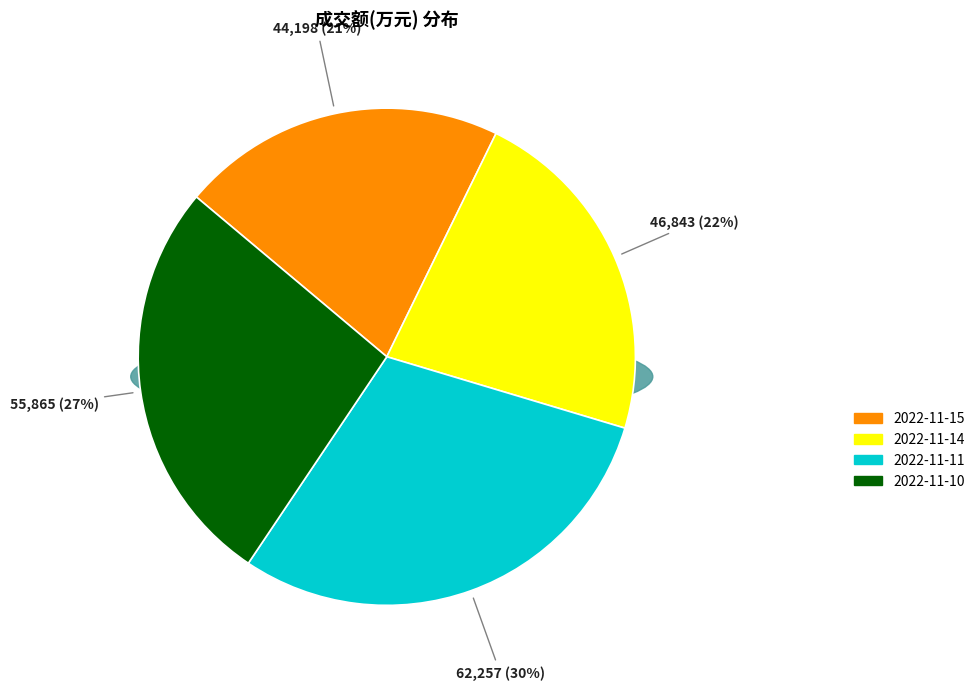

Is 2022-11-10 the majority of the pie?

No